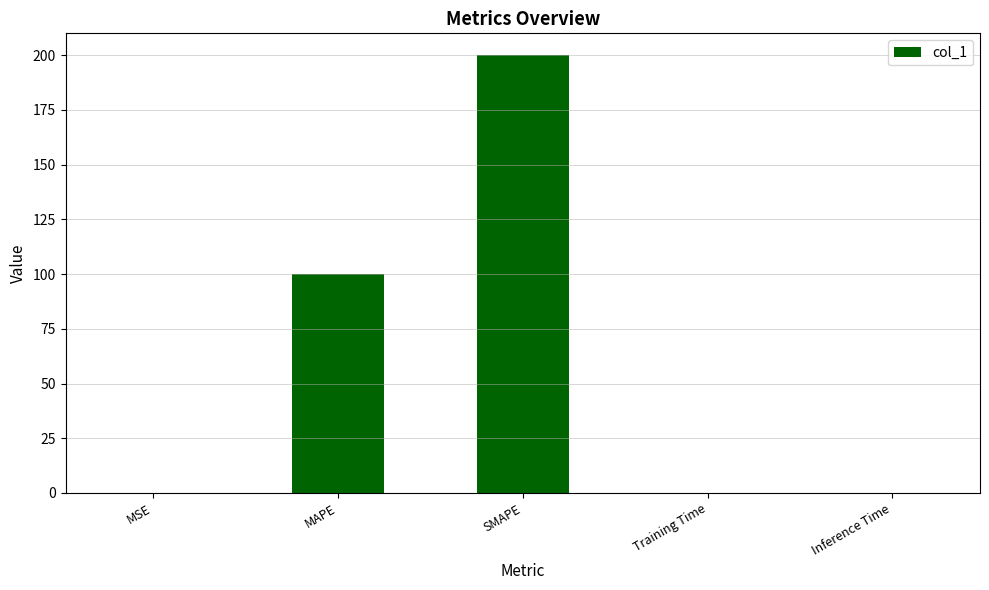

Does the chart contain stacked bars?

No